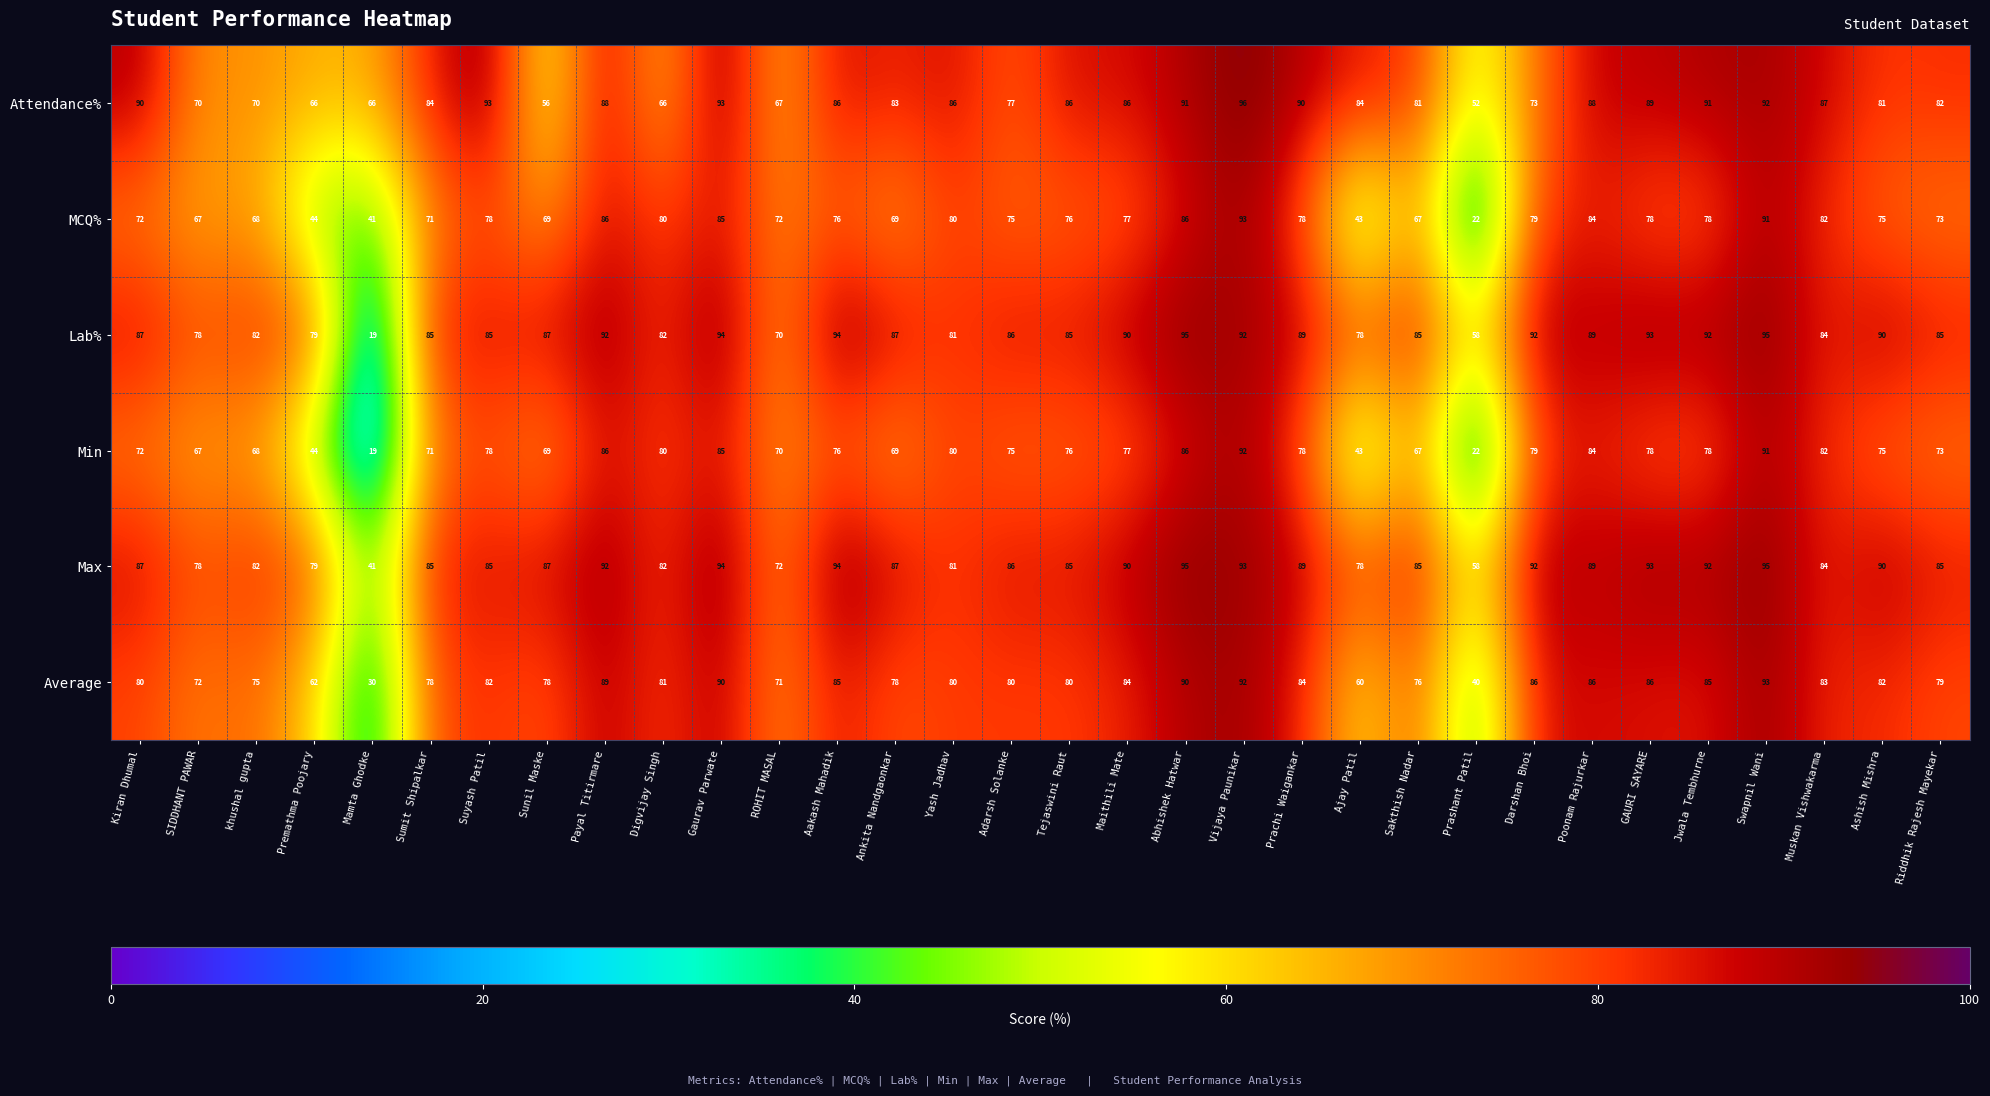

The Max series shows 64 at GAURI SAYARE. True or false?

False